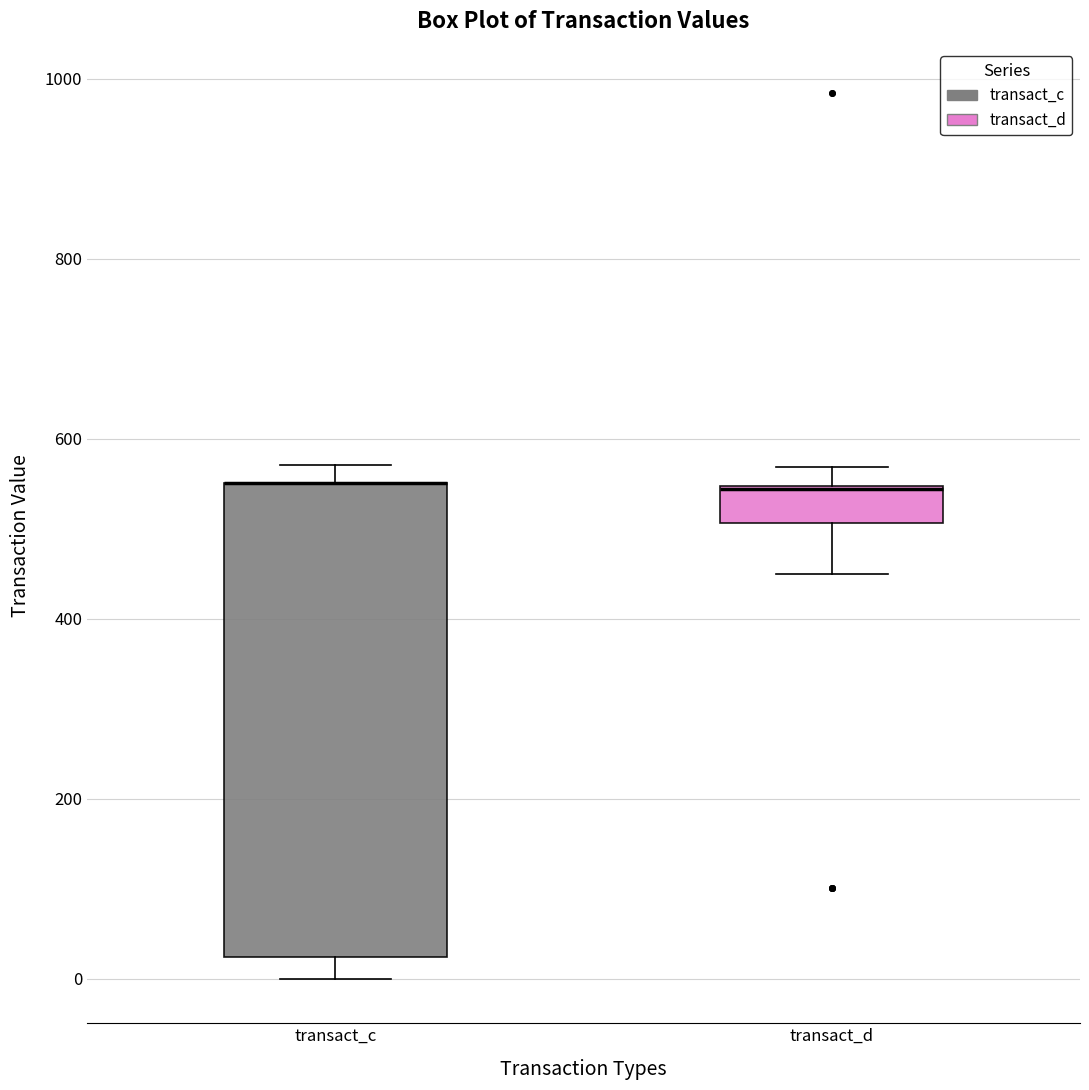

Reading left to right, transcribe this box plot: for each box, give where its median line is, the range the box spans, and where its two whiskers end, as read against the y-axis. The values are not printed on the chart, so give them approximately, as read against the axis.

transact_c: median 560 (drawn on the box's upper edge), box 20 to 560, whiskers 0 to 580
transact_d: median 540 (drawn on the box's upper edge), box 500 to 540, whiskers 460 to 560